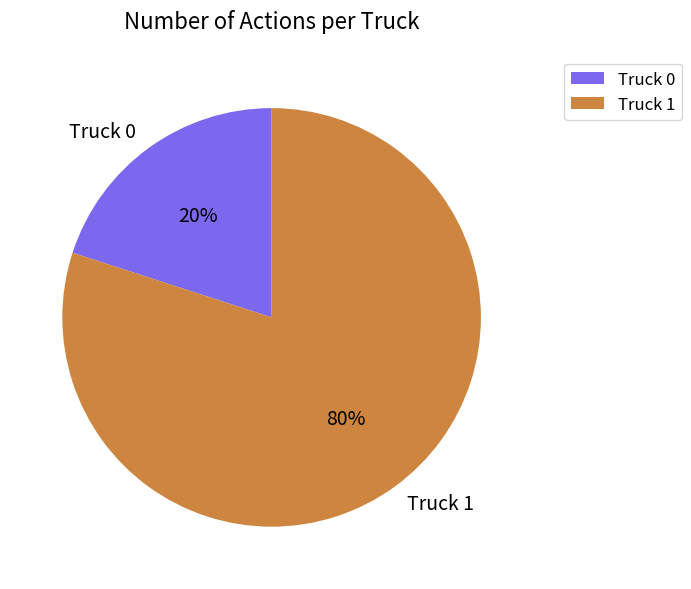

To the nearest percent, what percentage of the pie is Truck 1?

80%